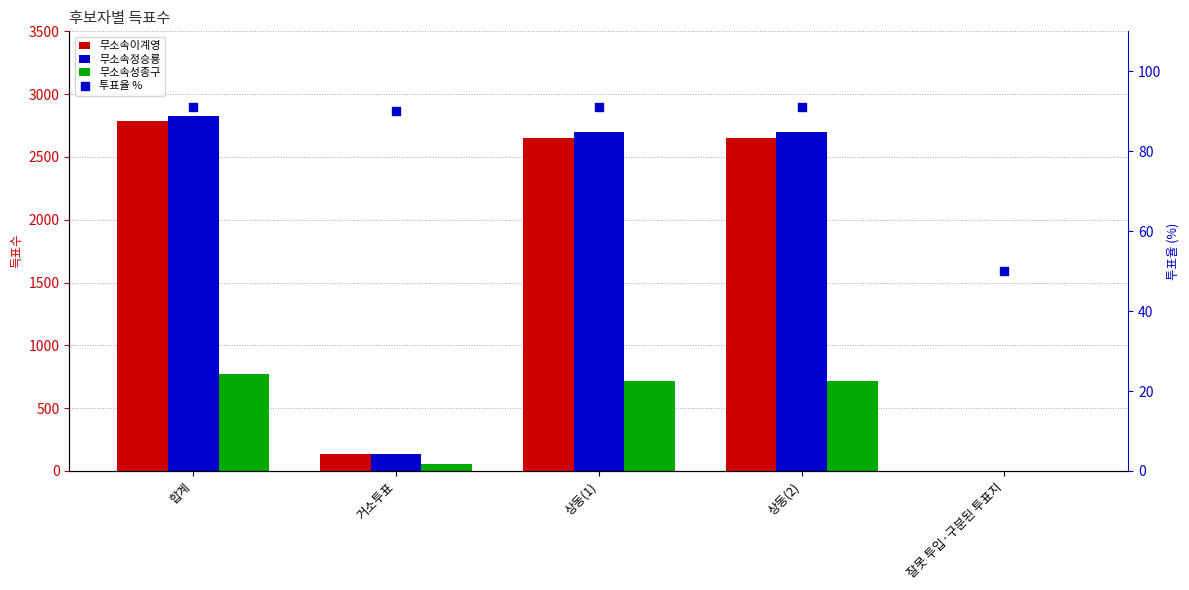

What are all the series names shown in the legend?

무소속이계영, 무소속정승룡, 무소속성종구, 투표율 %